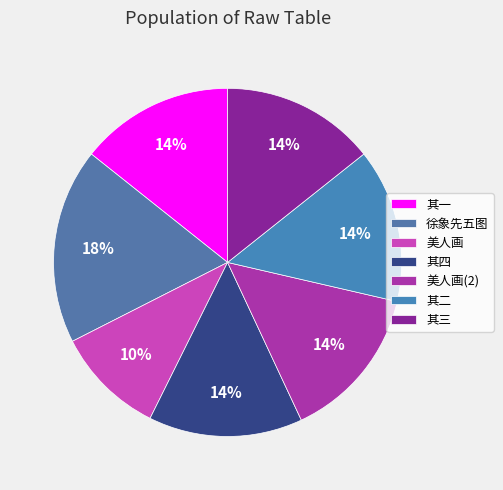

Is there a majority slice in this chart?

No